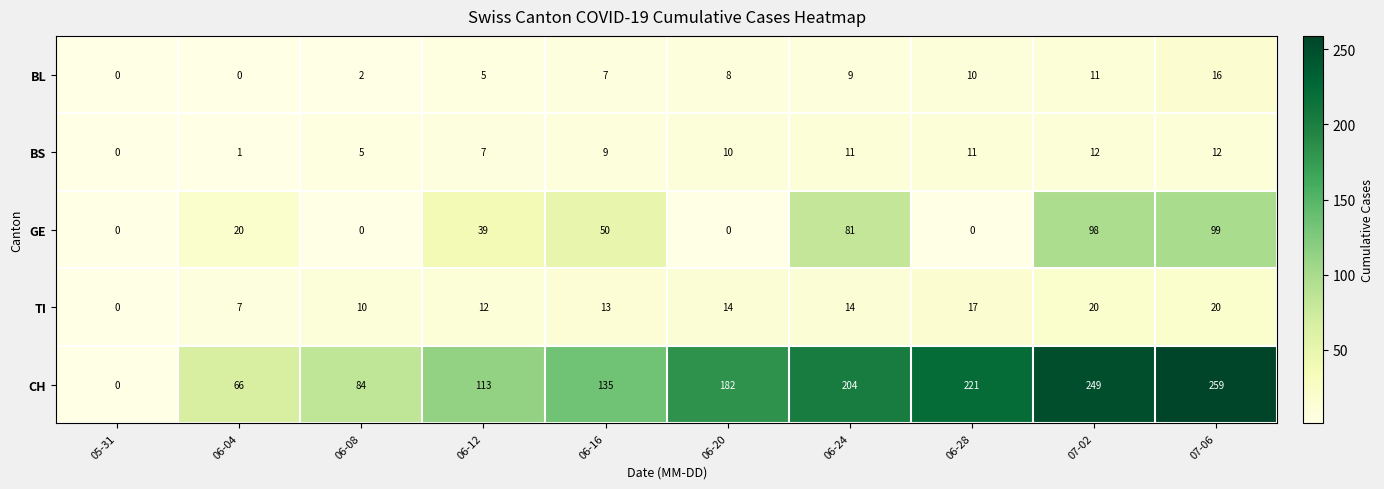

What is the total value across all series at 06-12?

176